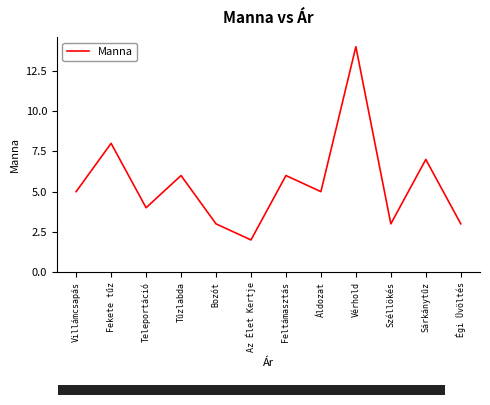

How many series are shown in this chart?

1